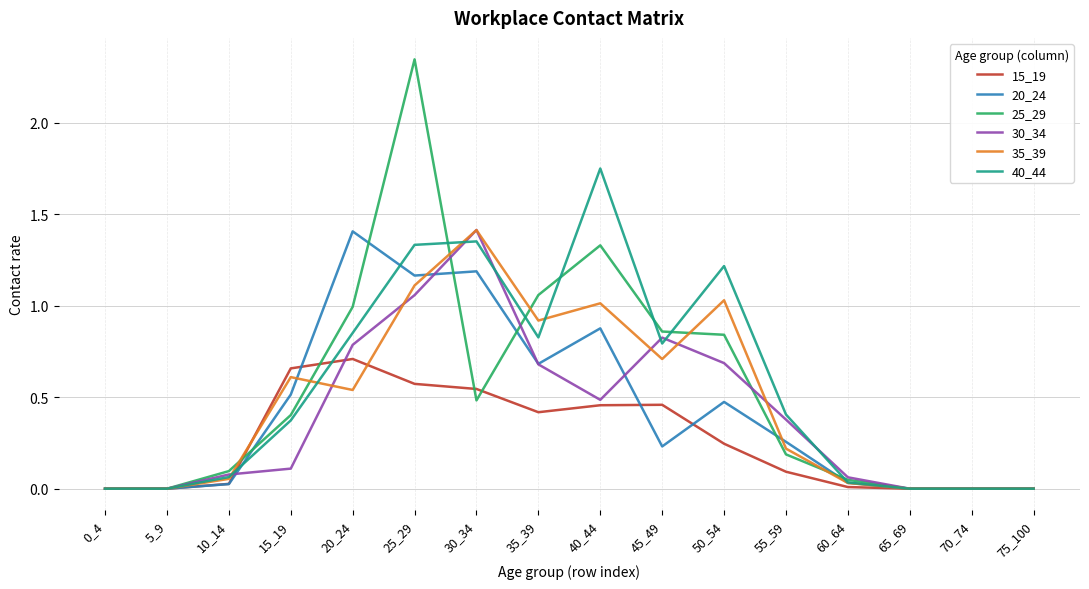

True or false: 25_29 and 30_34 cross at least once.

True